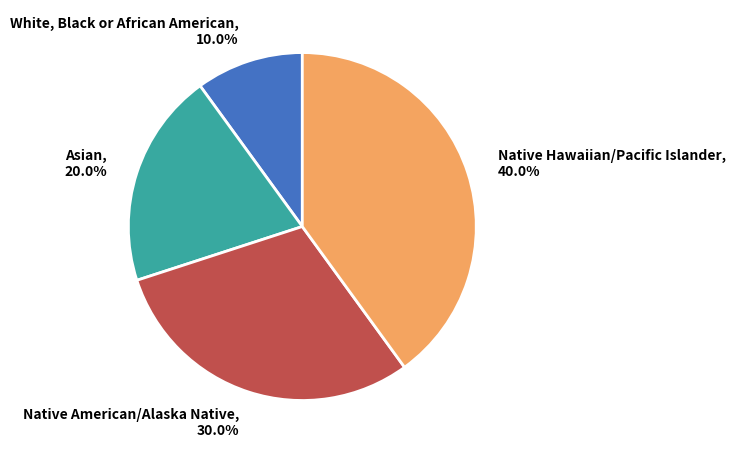

Which slice is the smallest?

White, Black or African American